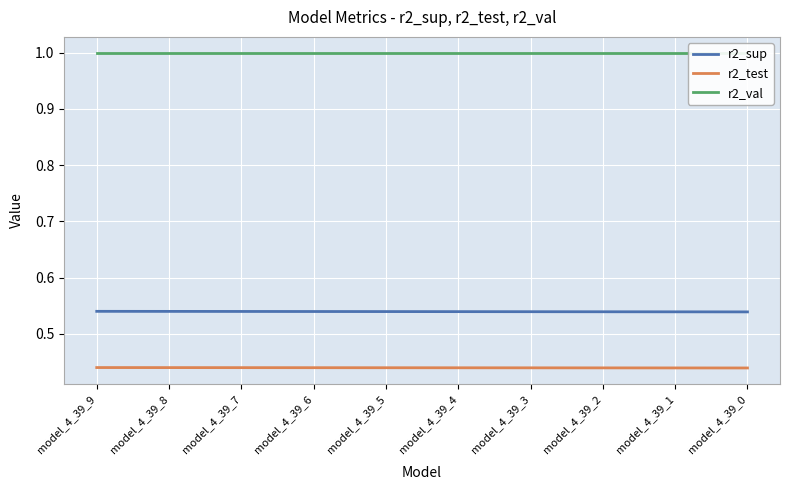

True or false: r2_sup and r2_test cross at least once.

False